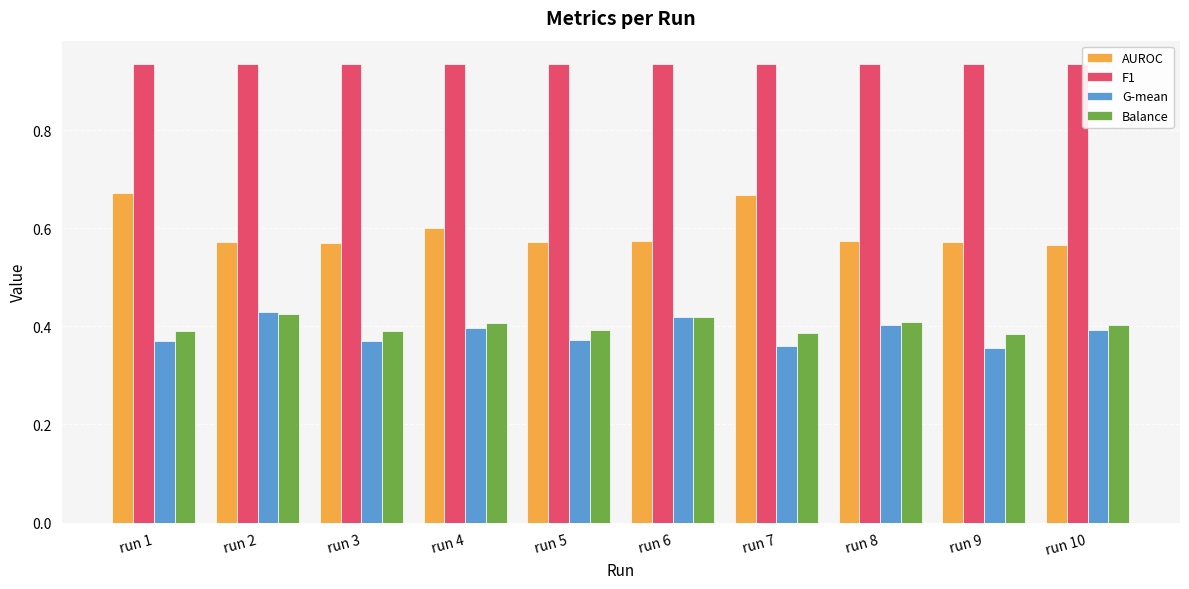

What are all the series names shown in the legend?

AUROC, F1, G-mean, Balance